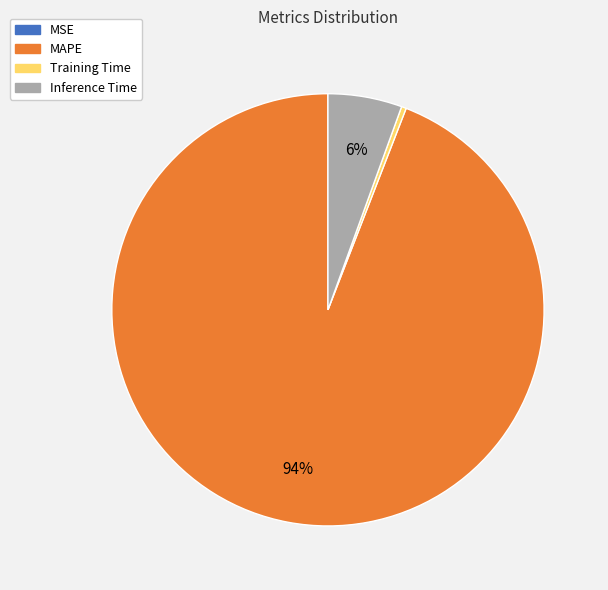

Which category has the biggest portion of the pie?

MAPE